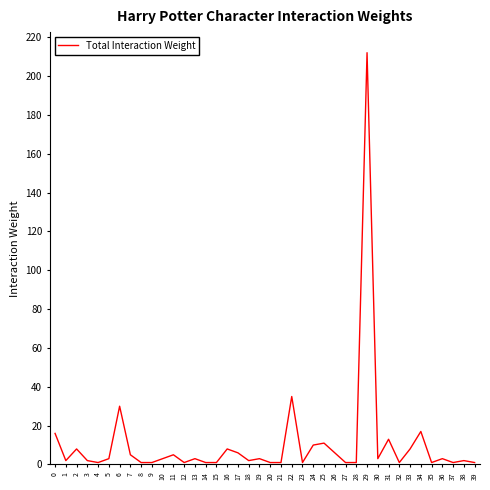

Where is the first local maximum?

2